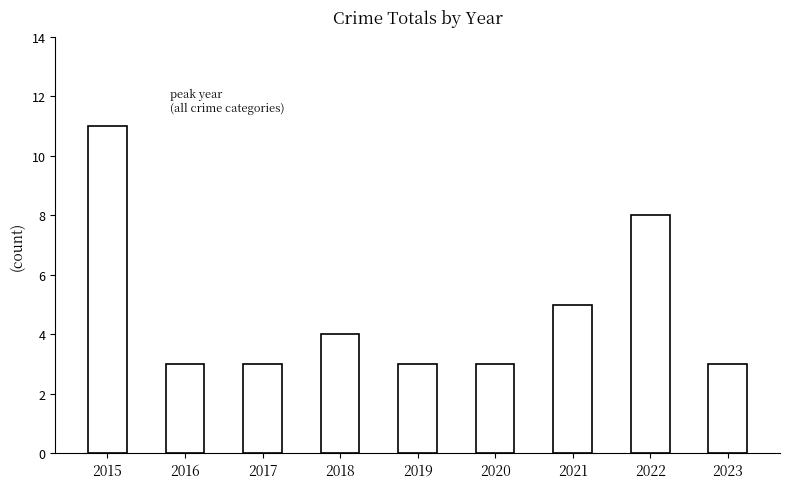

Read the value at 2019.

3